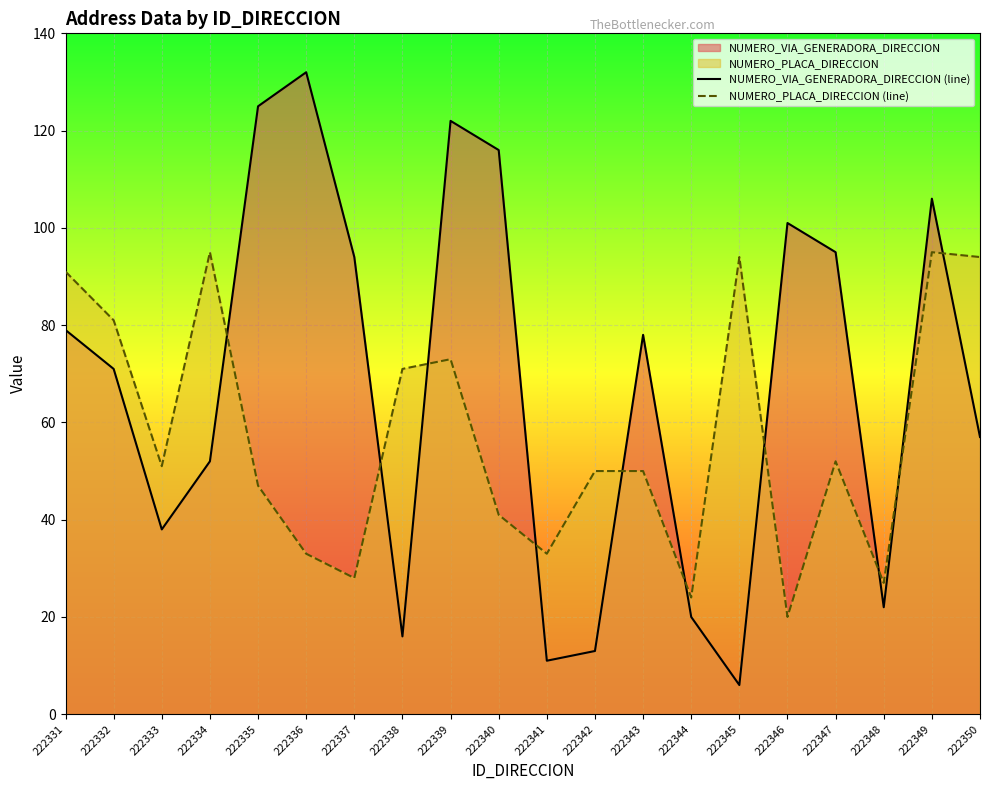

Which category has the highest value in the NUMERO_VIA_GENERADORA_DIRECCION (line) series?

222336